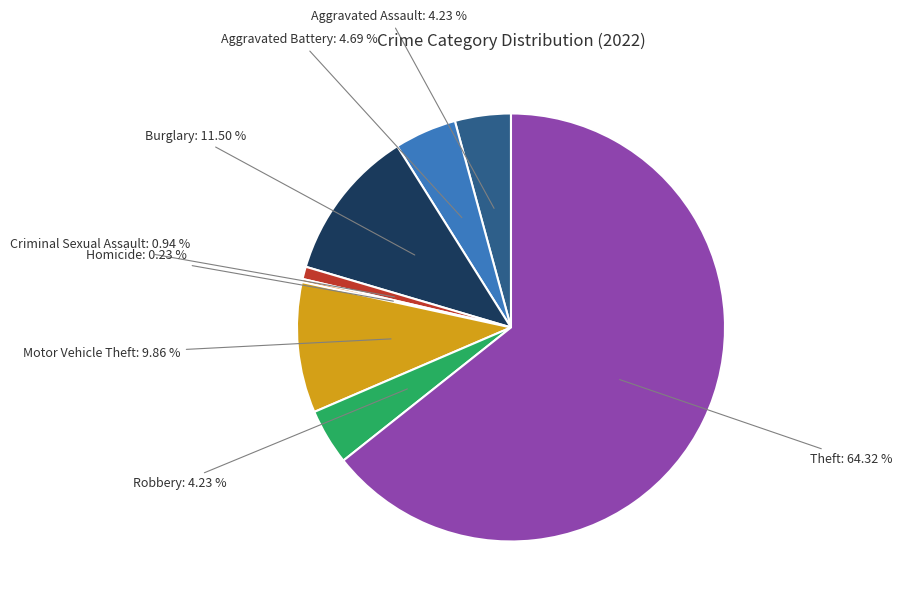

Which category has the biggest portion of the pie?

Theft